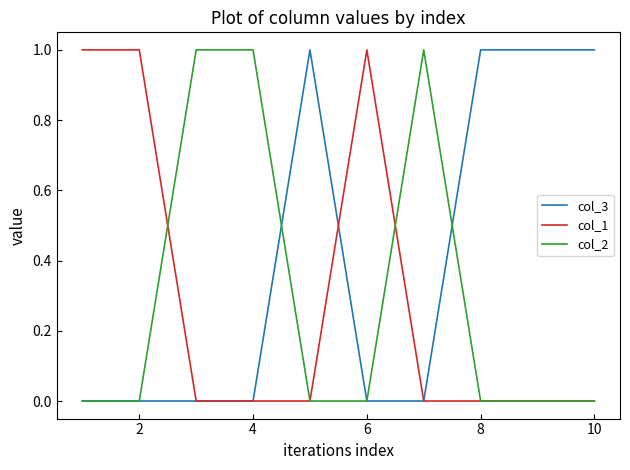

Which series has the largest total across all categories?

col_3